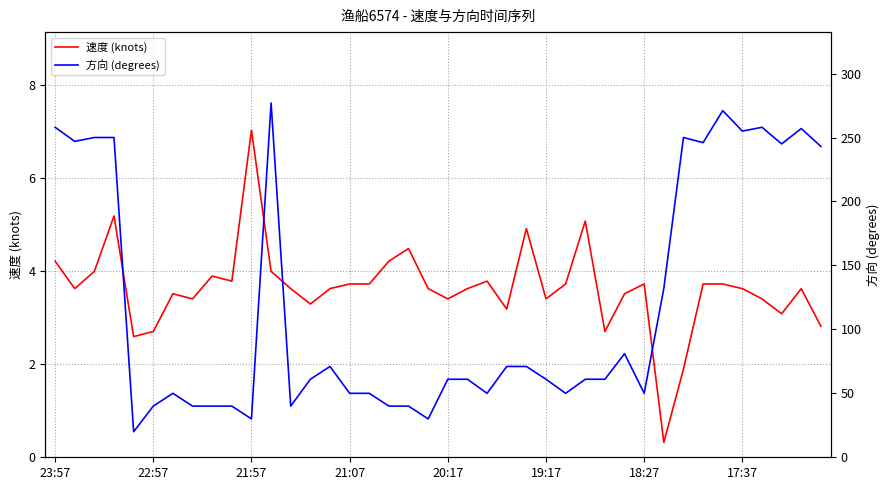

True or false: 速度 (knots) and 方向 (degrees) intersect in this chart.

False